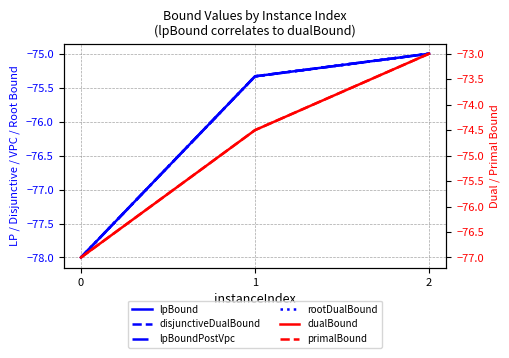

What value does the lpBound series have at 1?

-75.3